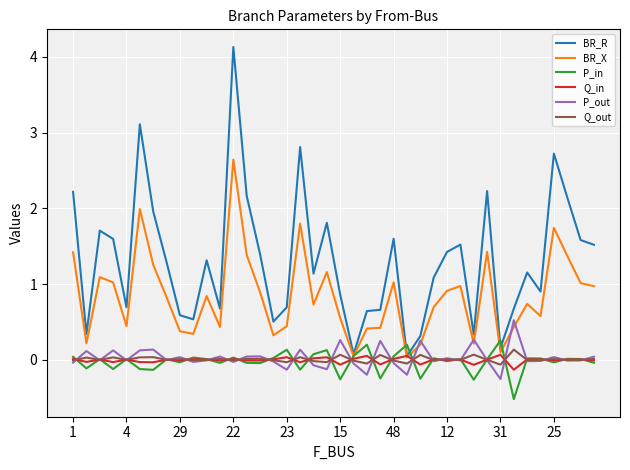

How many lines are shown in the chart?

6